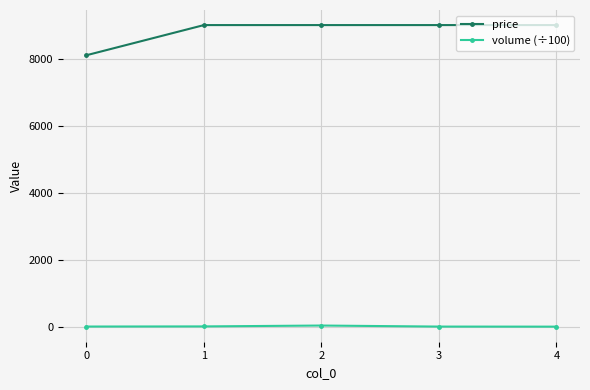

Read the volume (÷100) value at 3.

5